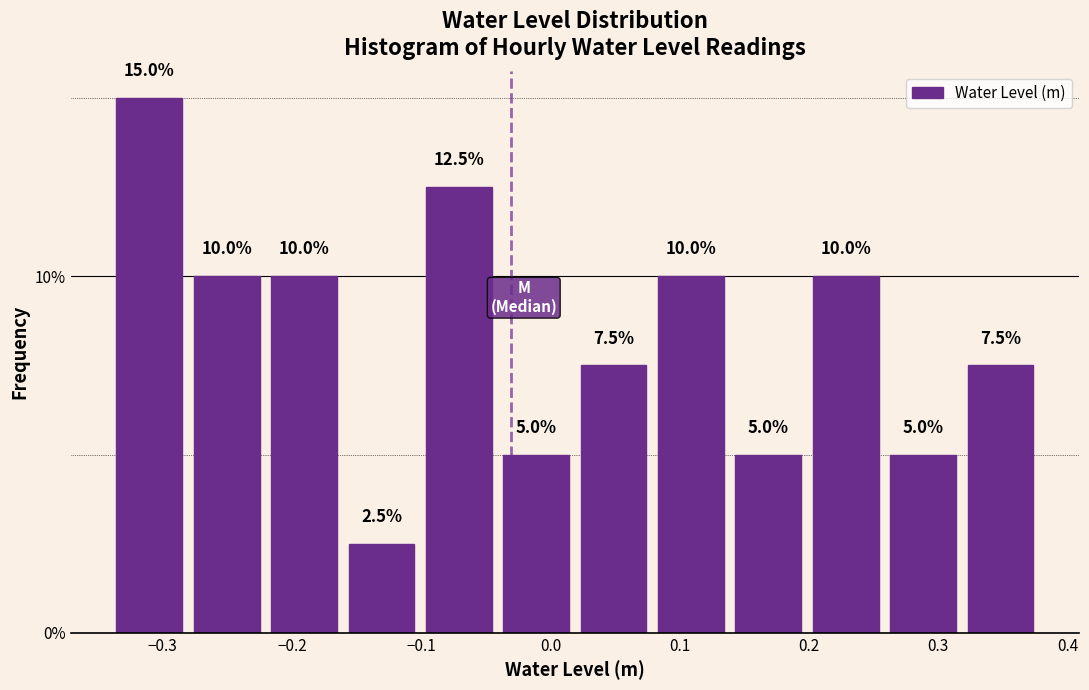

Over which range of the x-axis is the bar tallest?

-0.34 to -0.28